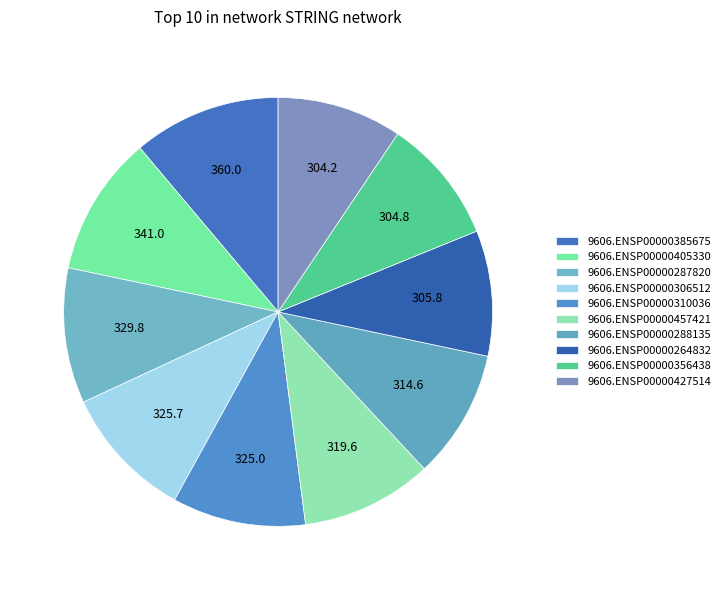

How many segments does this pie chart have?

10